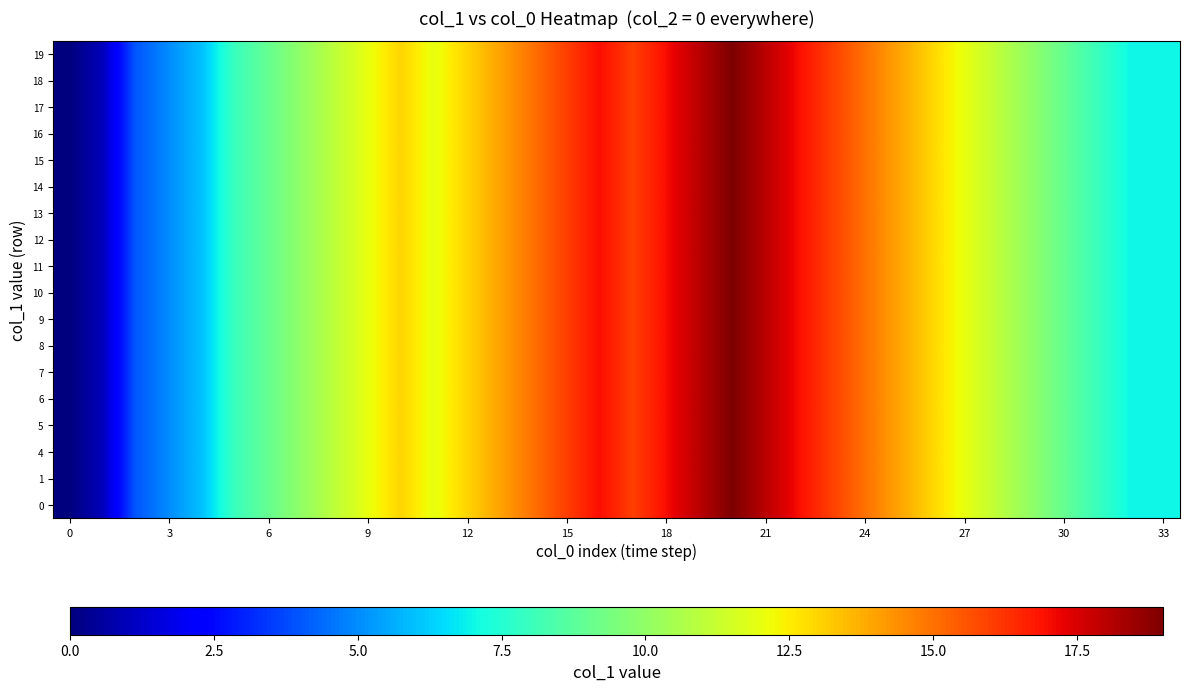

At how many categories does at least one series exceed 7?

27